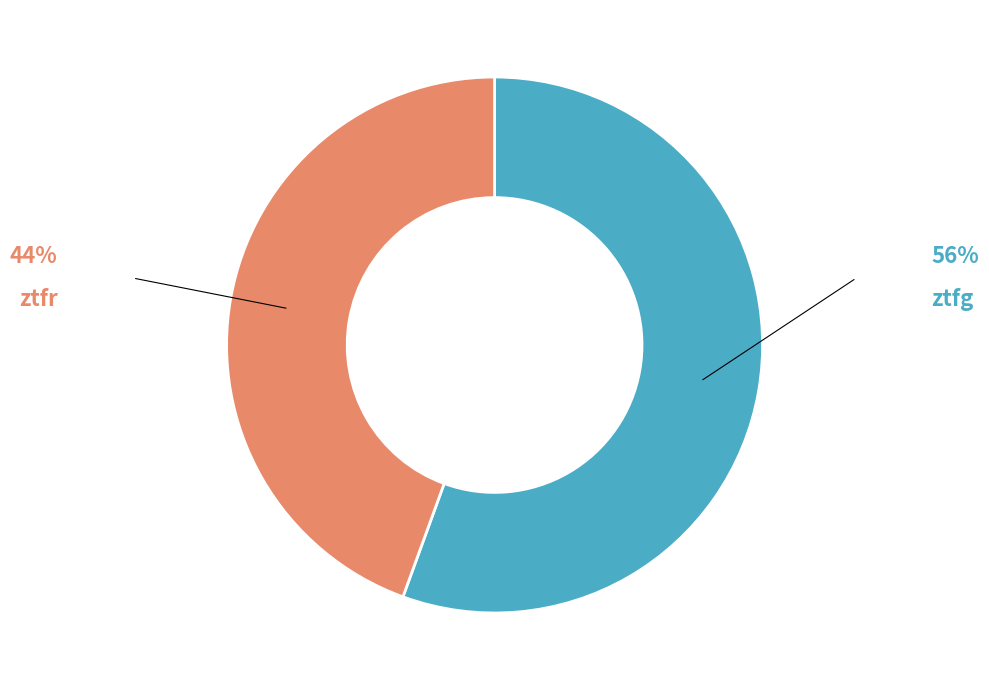

Do ztfg and ztfr together represent more than half of the pie?

Yes